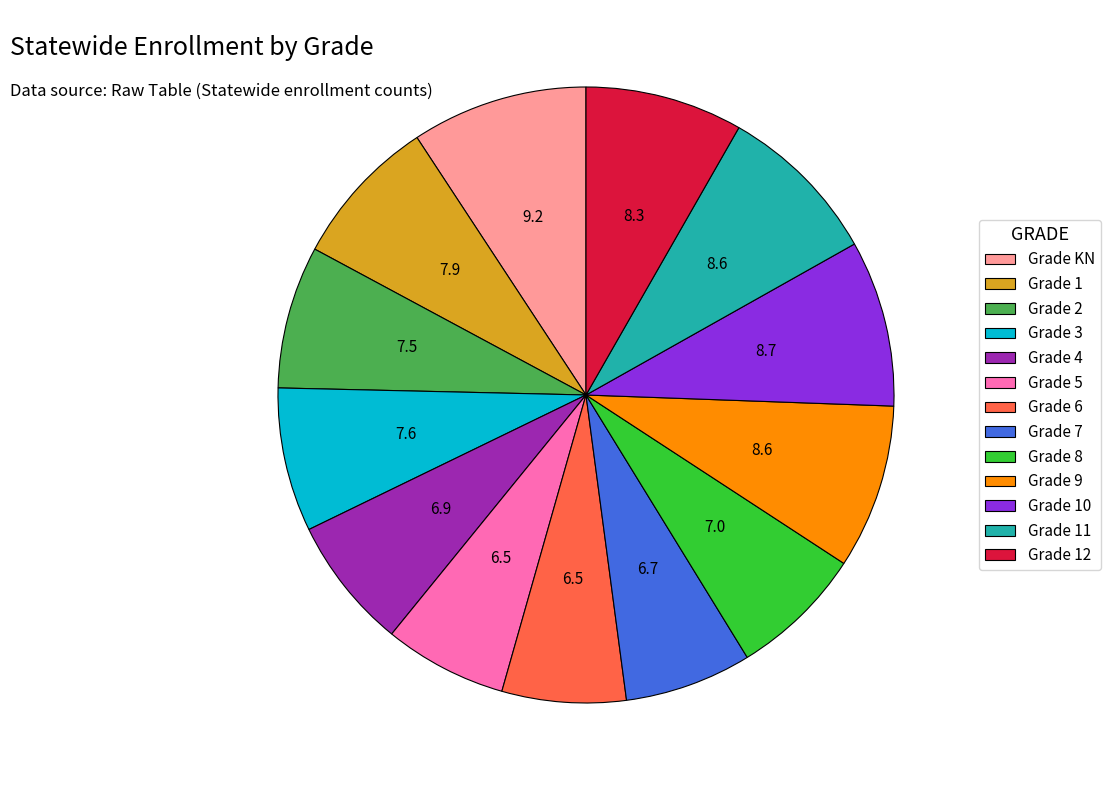

True or false: Grade 9 accounts for 19% of the total.

False